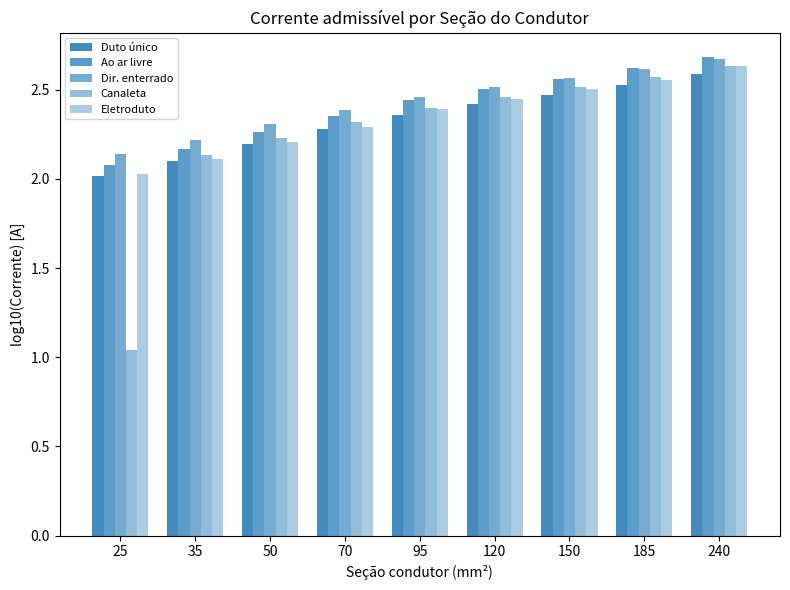

How many groups of bars are there?

9